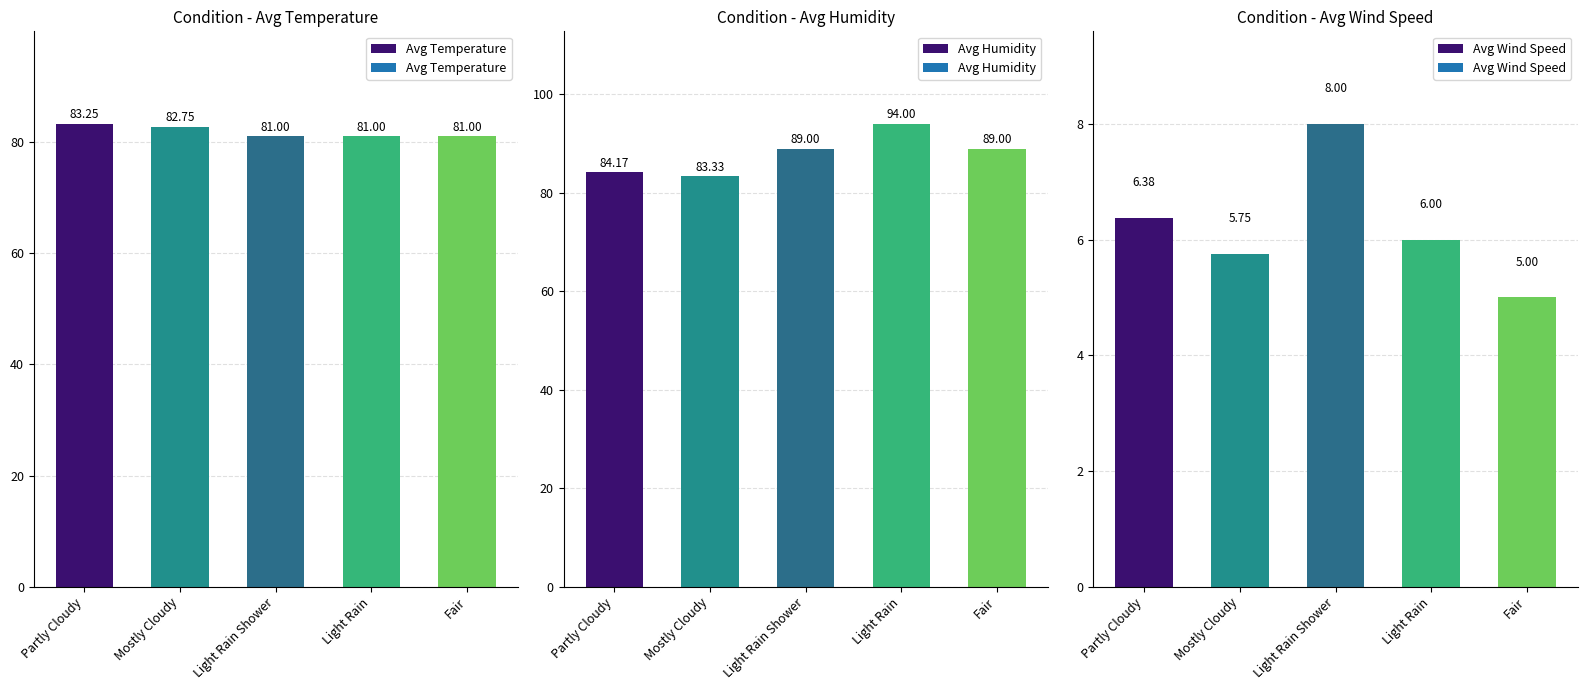

What is the minimum value shown in the chart?

5.0